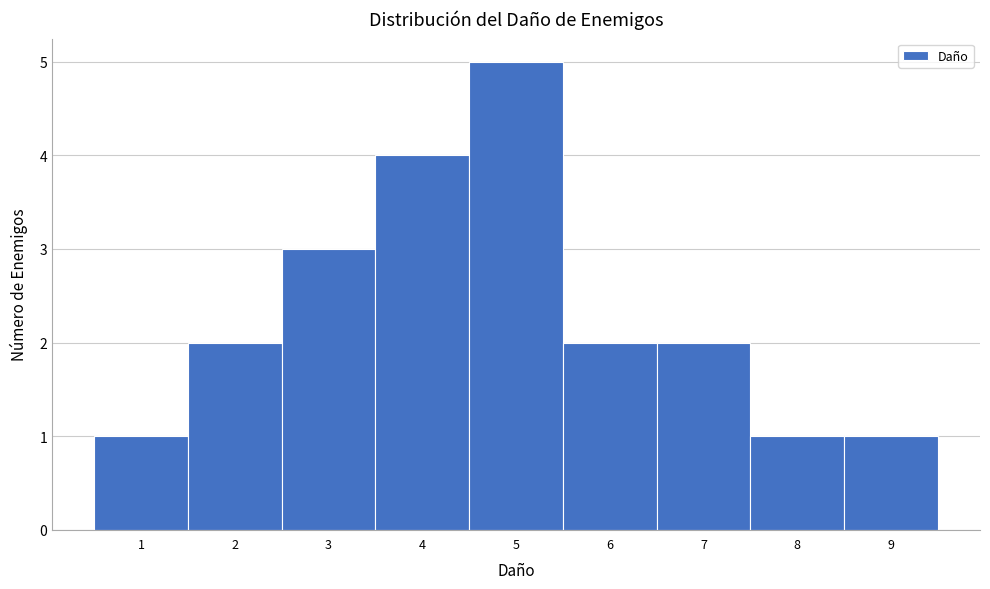

Reading left to right, transcribe this chart: for each bar, give the range it covers on the x-axis and its height. The values are not printed on the chart, so give them approximately, as read against the axis.

0.5 to 1.5: 1
1.5 to 2.5: 2
2.5 to 3.5: 3
3.5 to 4.5: 4
4.5 to 5.5: 5
5.5 to 6.5: 2
6.5 to 7.5: 2
7.5 to 8.5: 1
8.5 to 9.5: 1